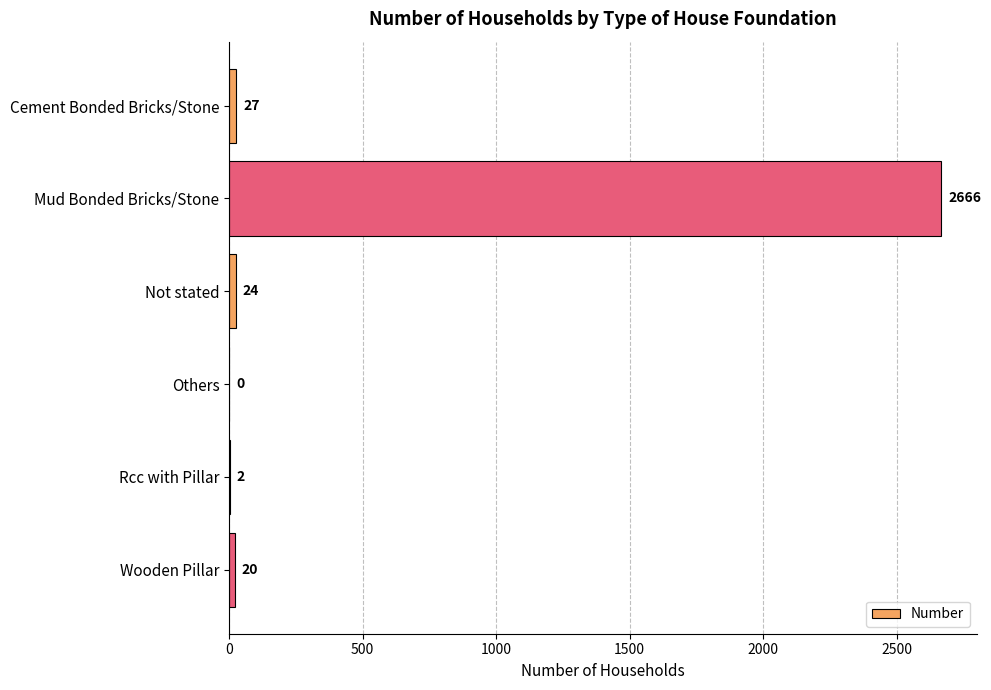

Are the bars horizontal?

Yes